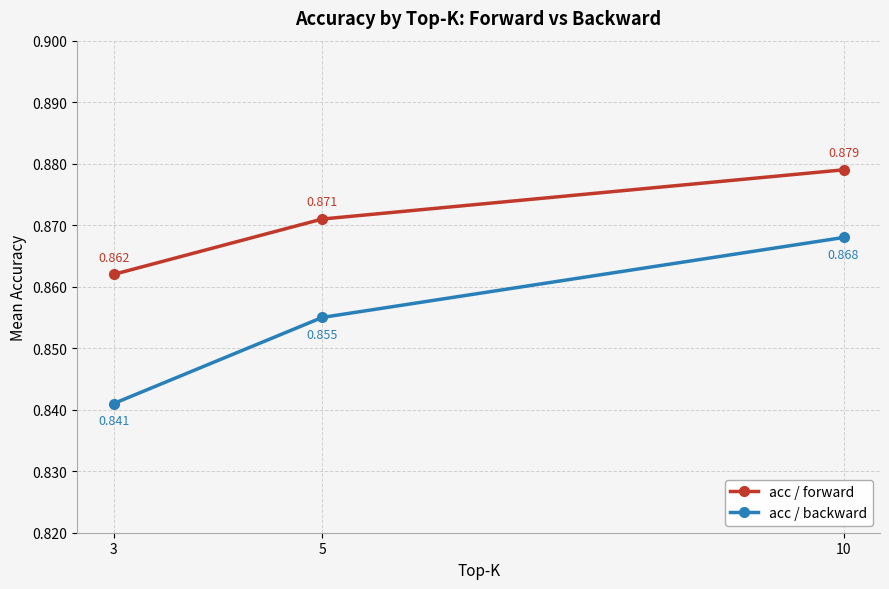

Which series has the largest total across all categories?

acc / forward